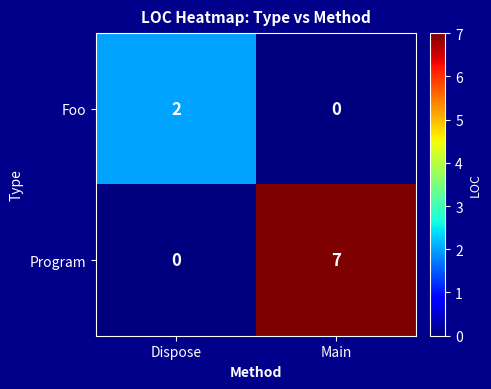

How many data points does each series have?

2